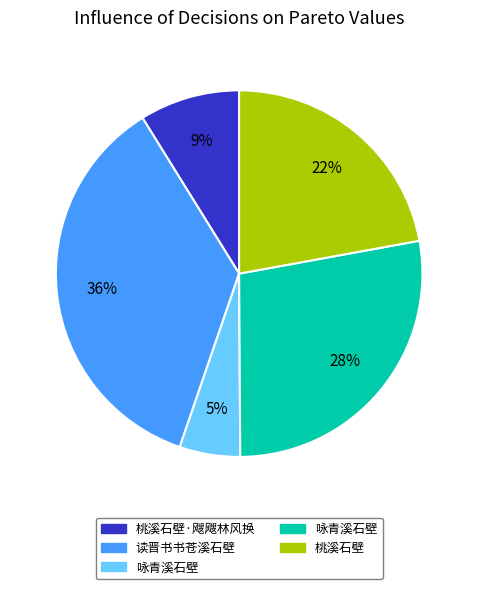

To the nearest percent, what is the difference between the largest and smallest slice percentages?

31%